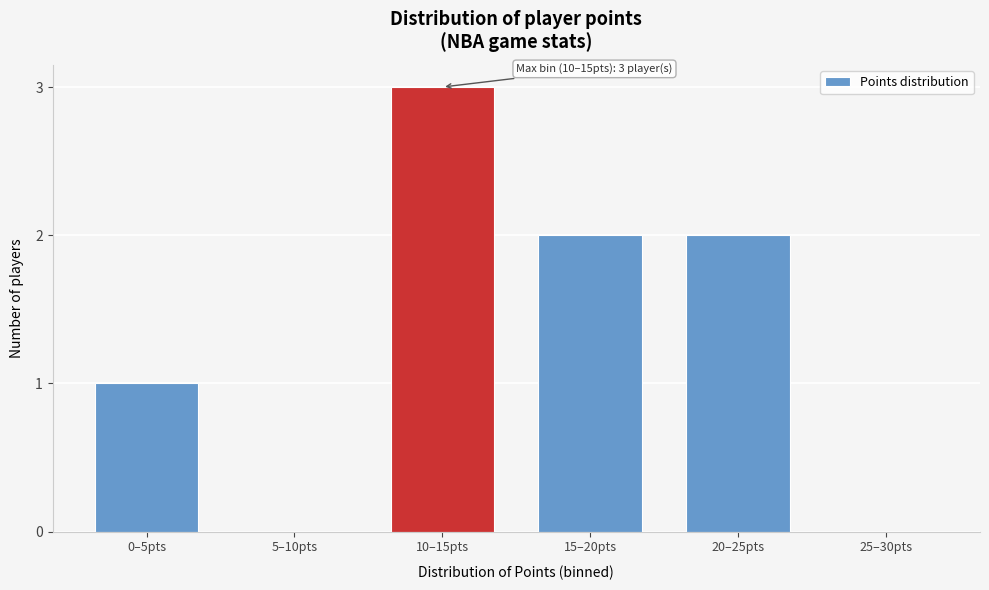

Reading left to right, list all the values displayed in this chart.

0–5pts=1	5–10pts=0	10–15pts=3	15–20pts=2	20–25pts=2	25–30pts=0